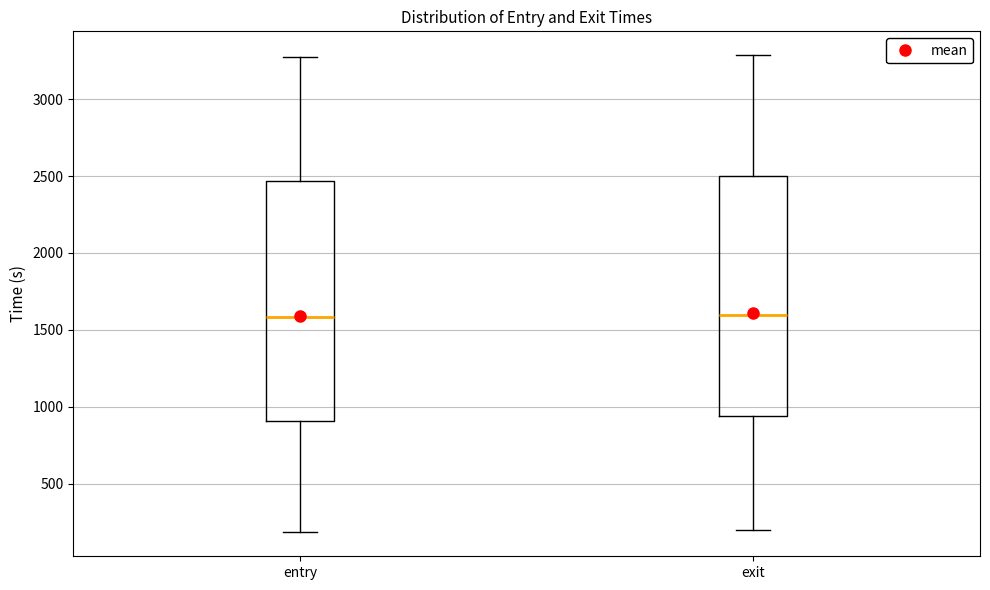

Where does the median line of the box for exit sit on the y-axis? The values are not printed on the chart, so give them approximately, as read against the axis.

1600